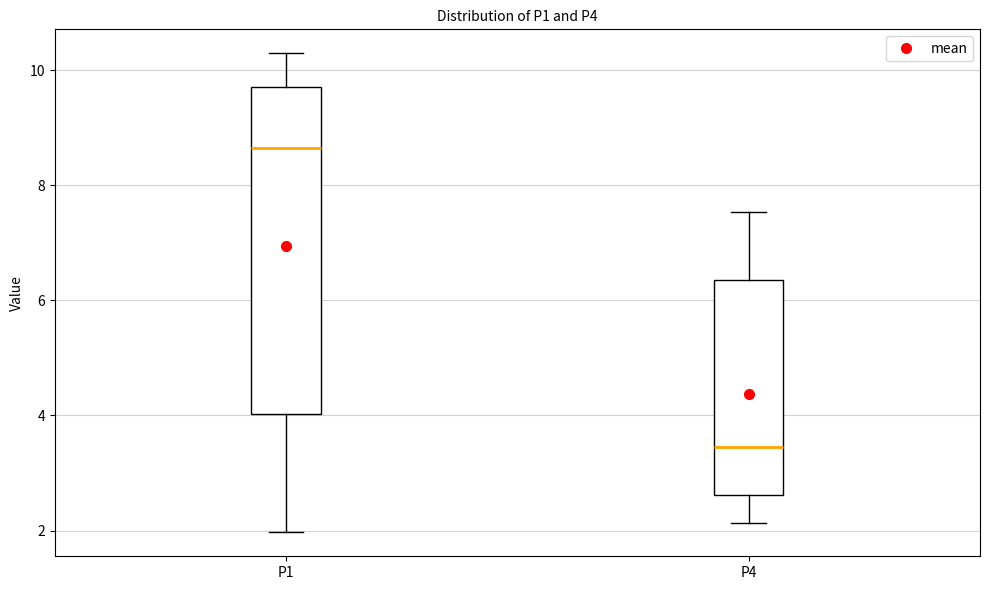

Which box's median line is the lowest?

P4